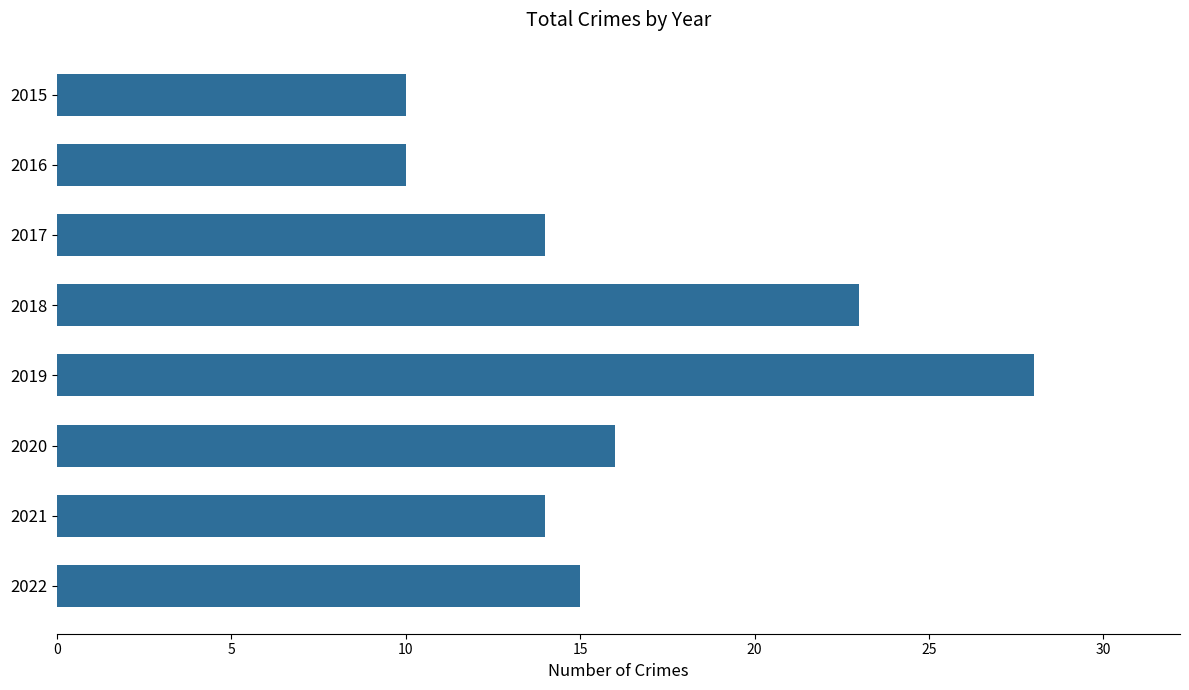

Reading top to bottom, extract all data points from this chart.

10	10	14	23	28	16	14	15